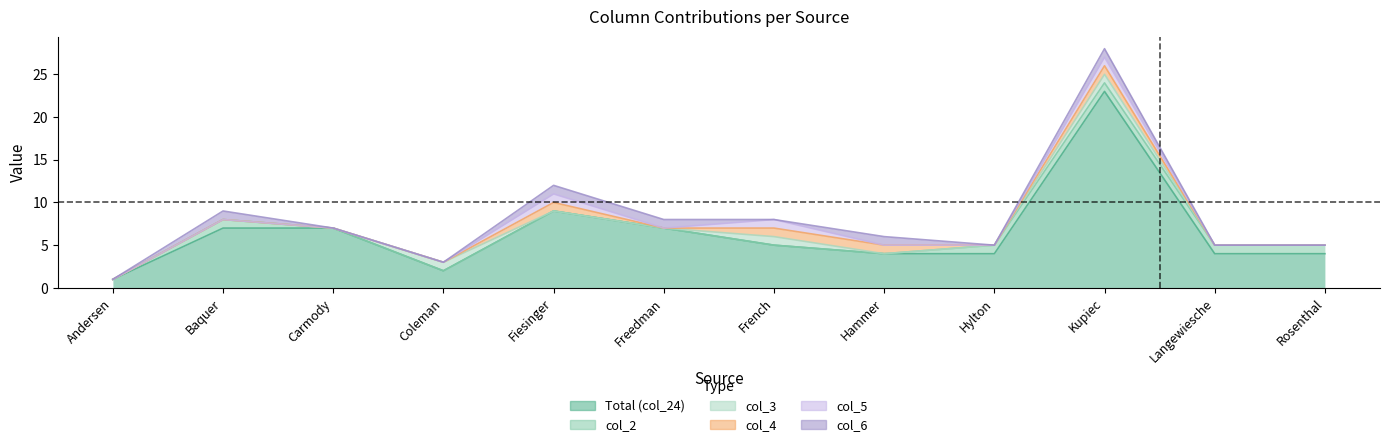

Reading left to right, list all the values displayed in this chart.

Total (col_24): Andersen=1	Baquer=7	Carmody=7	Coleman=2	Fiesinger=9	Freedman=7	French=5	Hammer=4	Hylton=4	Kupiec=23	Langewiesche=4	Rosenthal=4
col_2: Andersen=0	Baquer=1	Carmody=0	Coleman=0	Fiesinger=0	Freedman=0	French=0	Hammer=0	Hylton=1	Kupiec=1	Langewiesche=1	Rosenthal=1
col_3: Andersen=0	Baquer=0	Carmody=0	Coleman=1	Fiesinger=0	Freedman=0	French=1	Hammer=0	Hylton=0	Kupiec=1	Langewiesche=0	Rosenthal=0
col_4: Andersen=0	Baquer=0	Carmody=0	Coleman=0	Fiesinger=1	Freedman=0	French=1	Hammer=1	Hylton=0	Kupiec=1	Langewiesche=0	Rosenthal=0
col_5: Andersen=0	Baquer=0	Carmody=0	Coleman=0	Fiesinger=1	Freedman=0	French=1	Hammer=0	Hylton=0	Kupiec=1	Langewiesche=0	Rosenthal=0
col_6: Andersen=0	Baquer=1	Carmody=0	Coleman=0	Fiesinger=1	Freedman=1	French=0	Hammer=1	Hylton=0	Kupiec=1	Langewiesche=0	Rosenthal=0